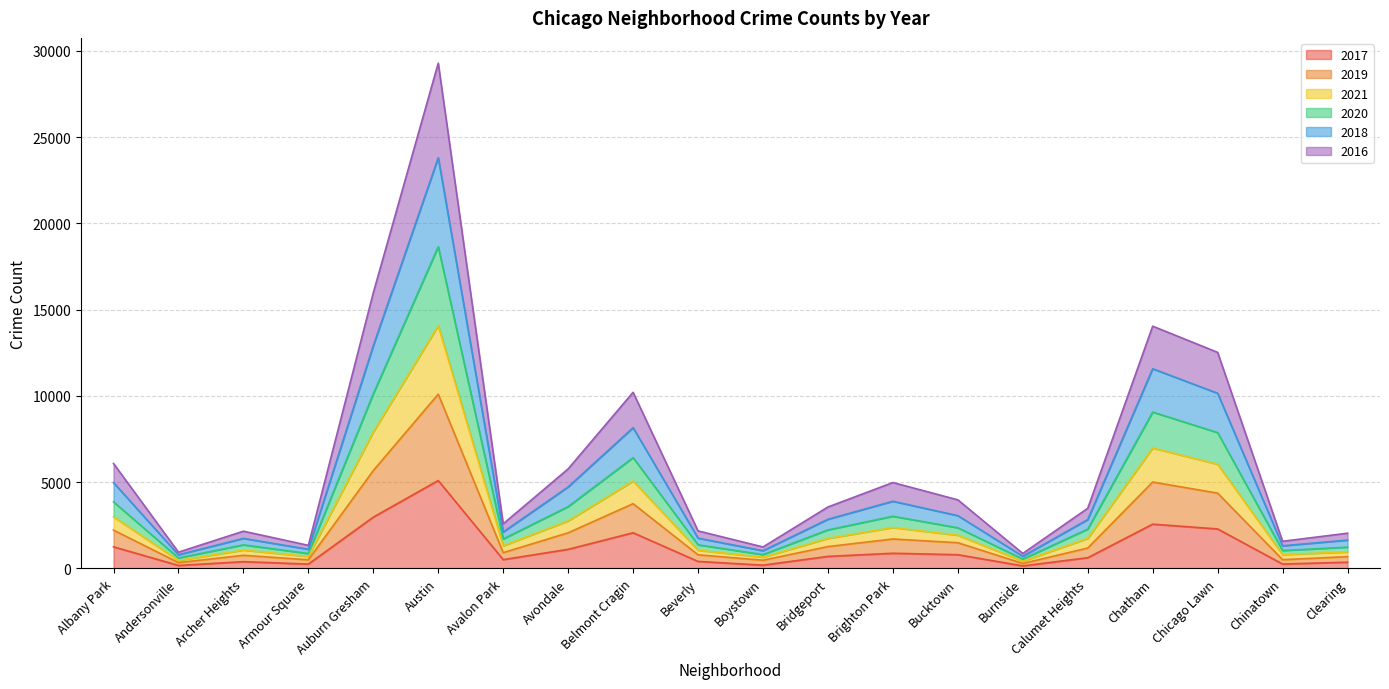

At which category is the sum across all series the highest?

Austin